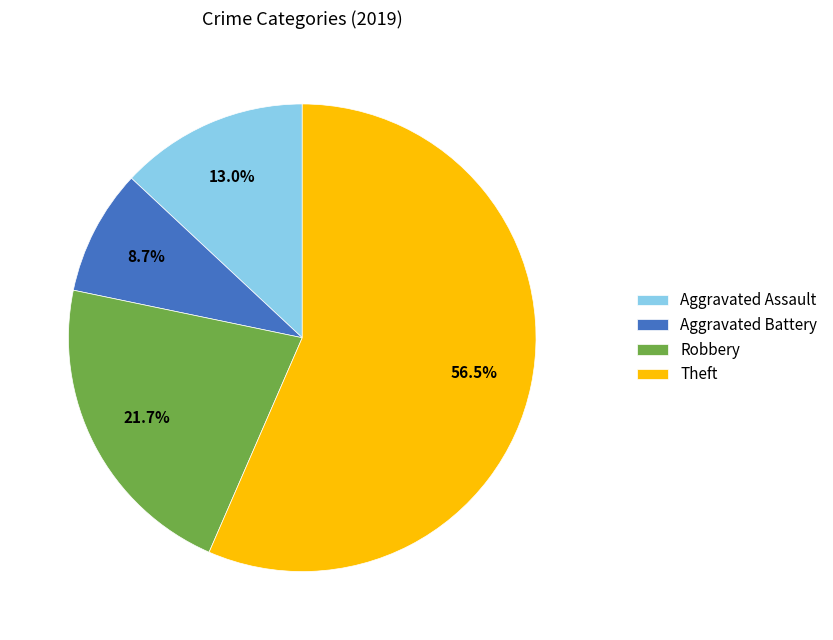

True or false: Theft accounts for 62% of the total.

False